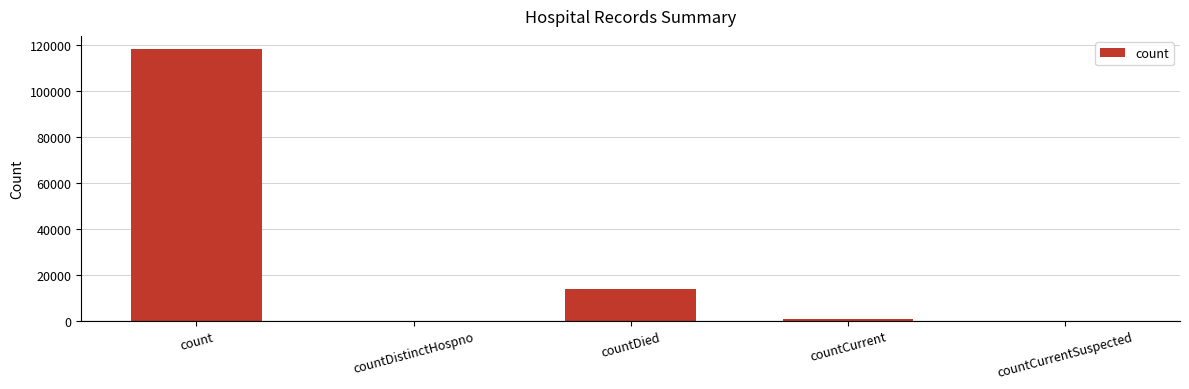

Which has a higher value, countDied or countCurrent?

countDied